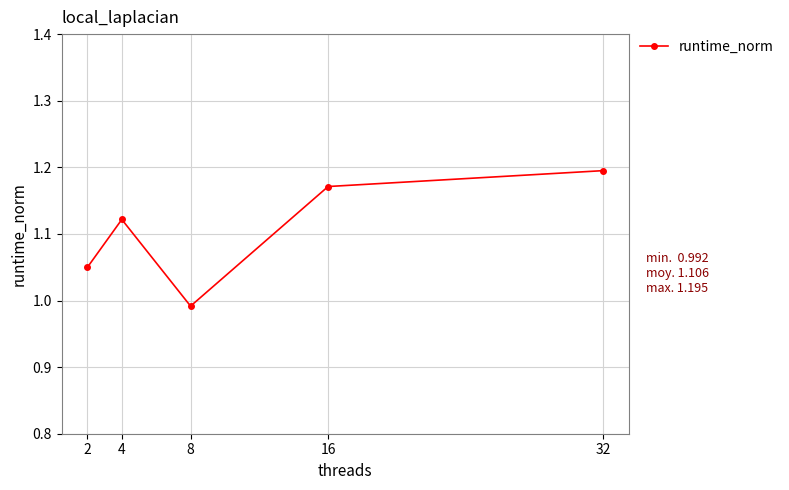

Rank the categories by value from highest to lowest.

32, 16, 4, 2, 8